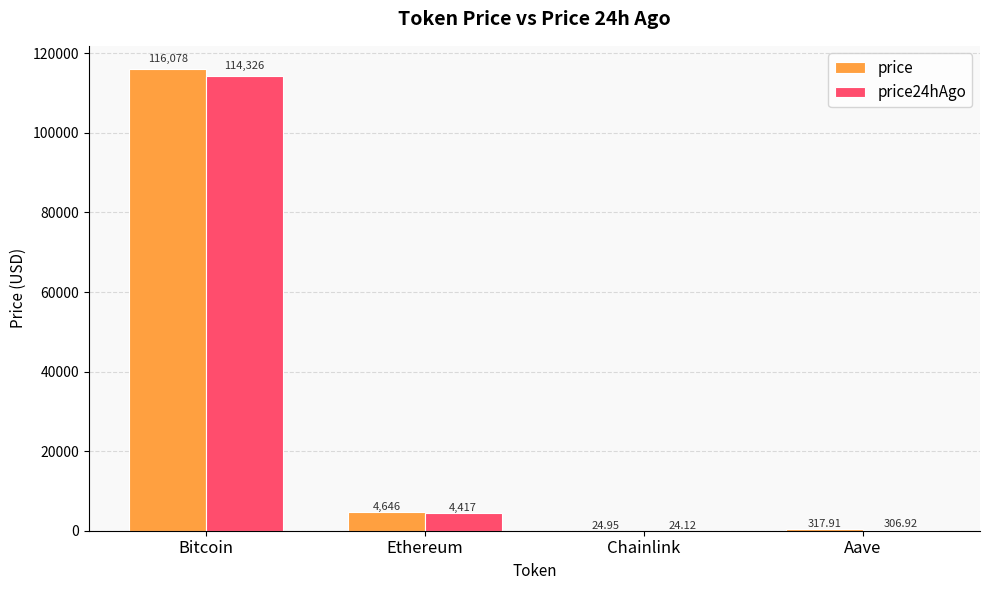

At which label does price reach its peak?

Bitcoin